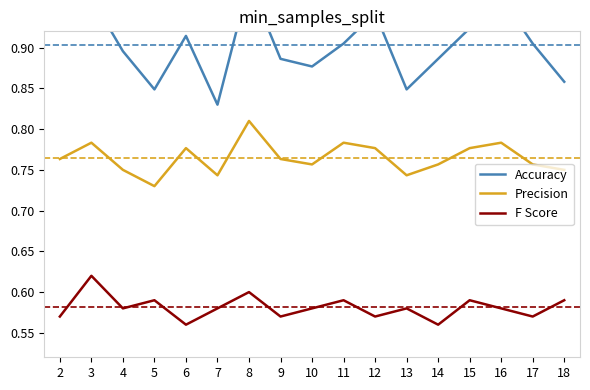

Read the Accuracy value at 7.

0.8